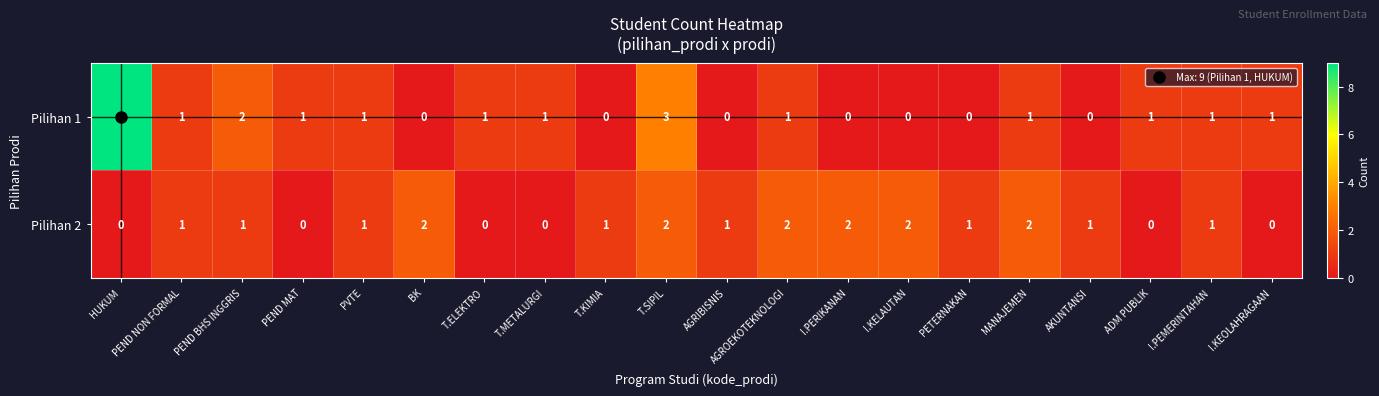

Rank the series by their average value, from highest to lowest.

Pilihan 1, Pilihan 2